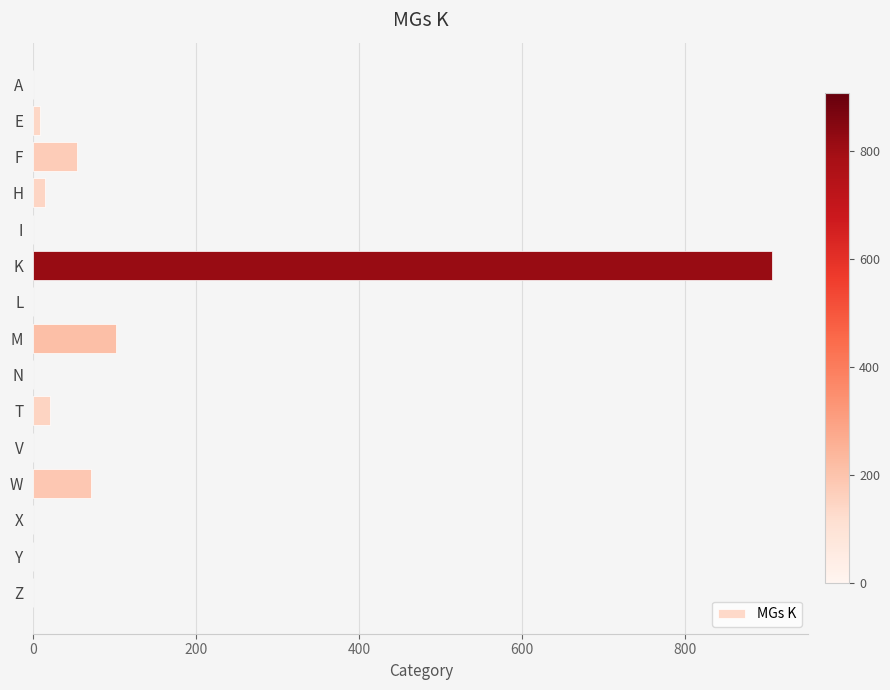

True or false: the data shows 0 at X.

True